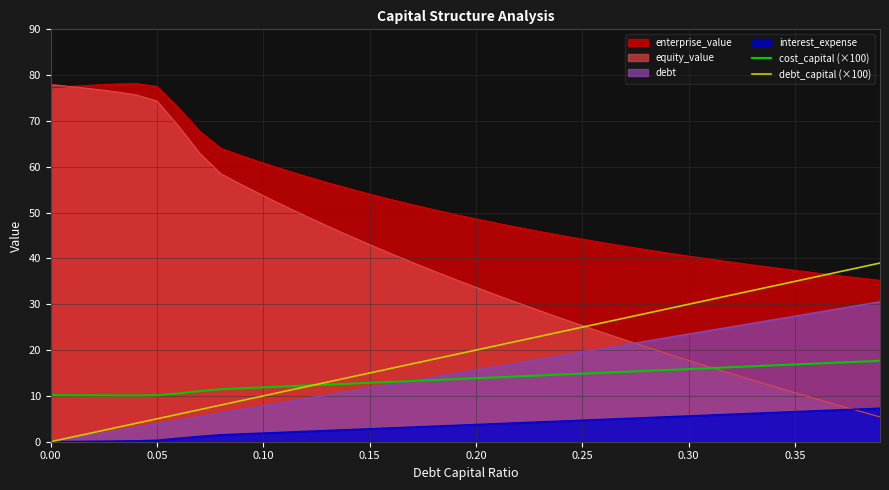

What is the sum of all cost_capital (×100) values?

548.3